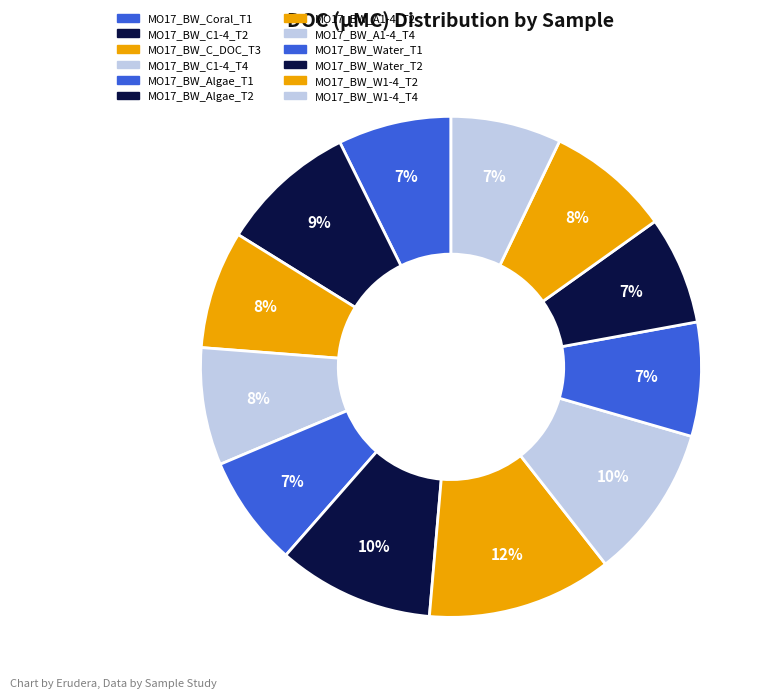

Count the number of slices in the pie.

12